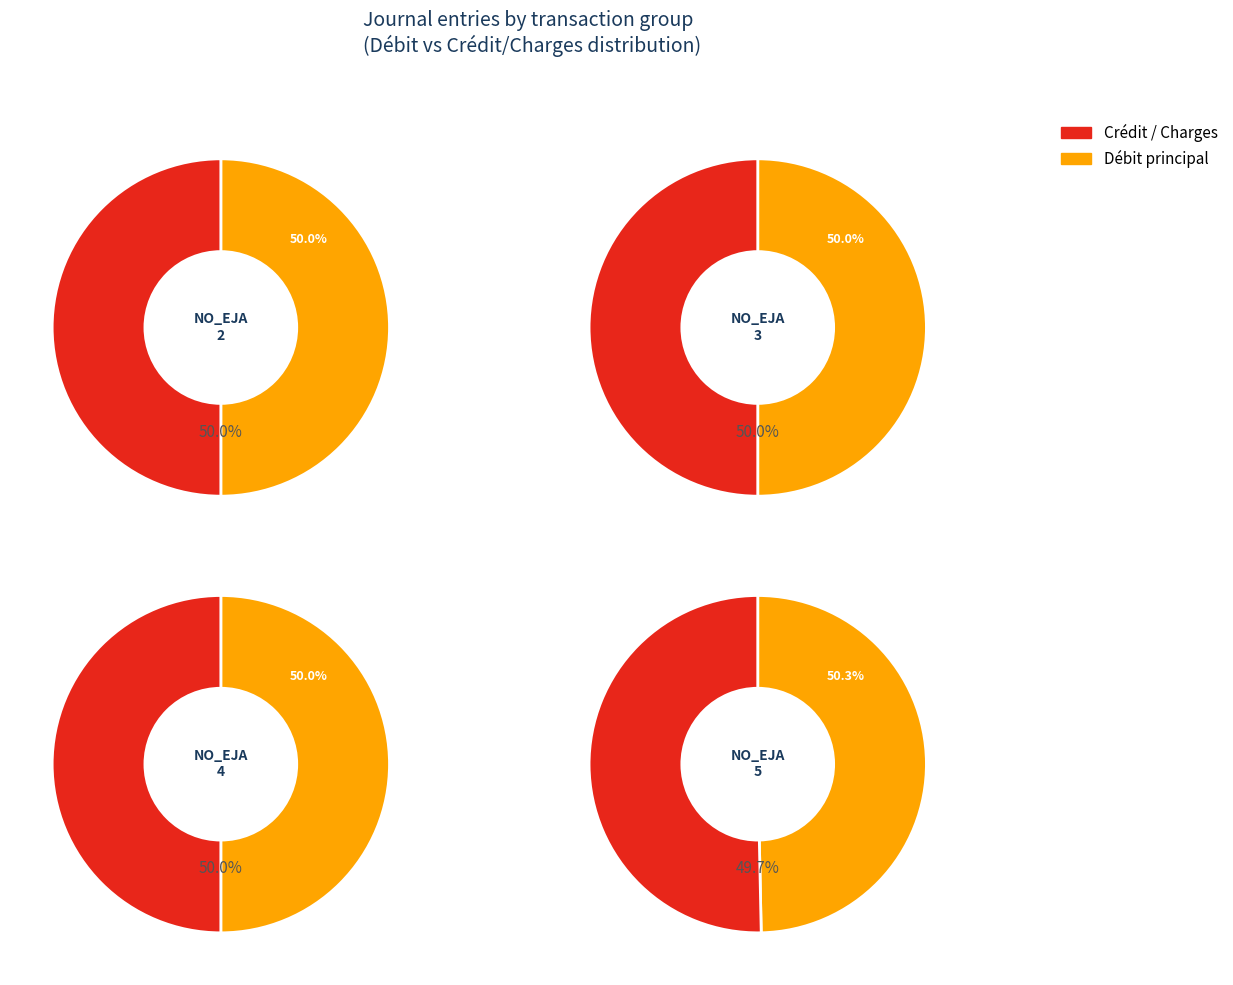

Does NO_EJA 5 represent more than half of the total?

No